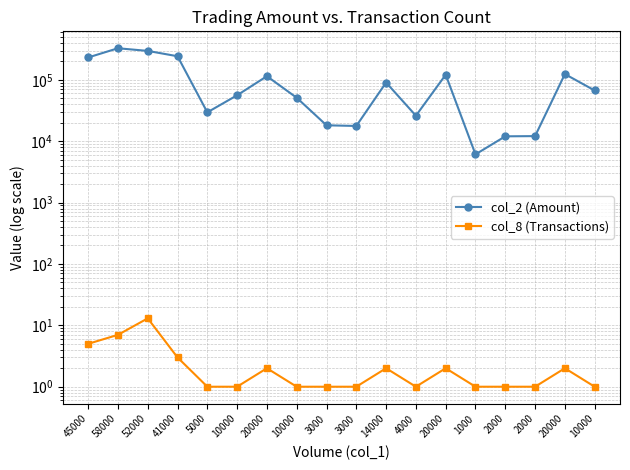

Reading left to right, extract all data points from this chart.

col_2 (Amount): 231100	326550	295650	242000	29500	56000	114500	51000	18150	17700	90300	26000	121000	6100	12000	12100	124000	67000
col_8 (Transactions): 5	7	13	3	1	1	2	1	1	1	2	1	2	1	1	1	2	1